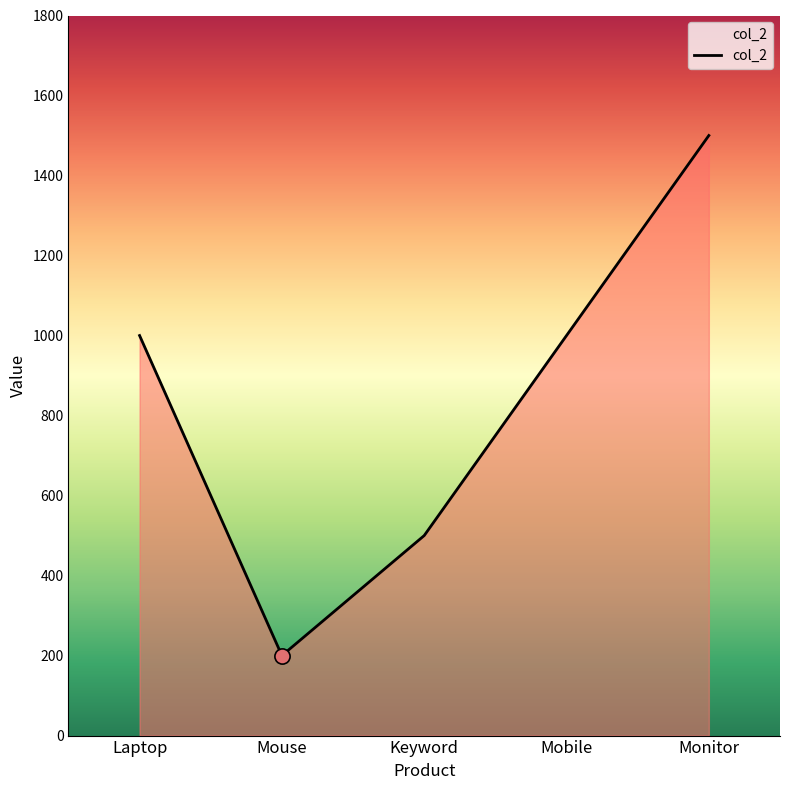

What is the change in value from Mobile to Monitor?

+500